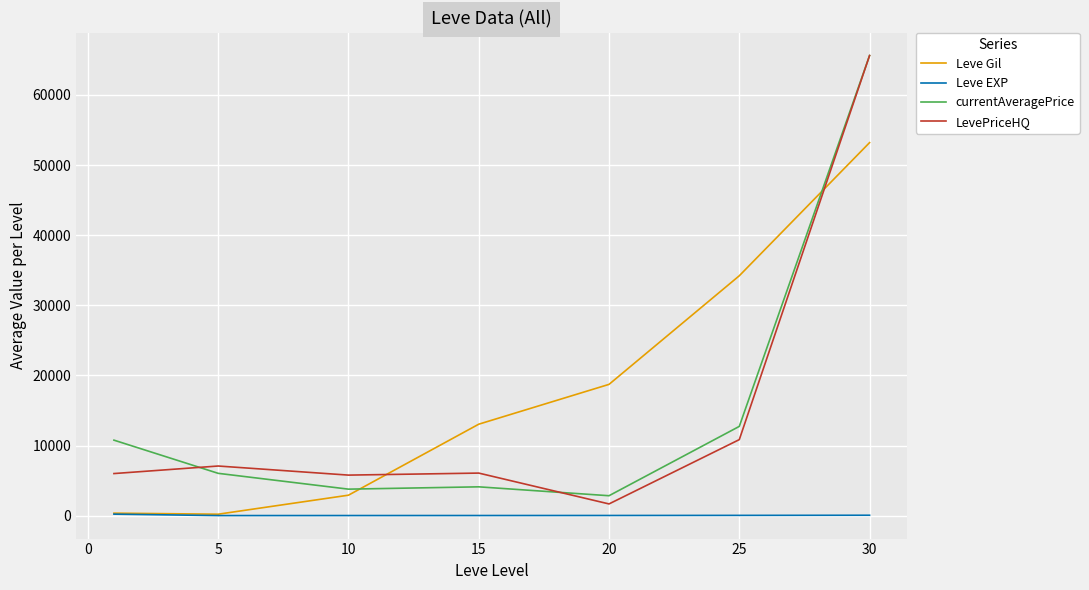

How many intersections are there between LevePriceHQ and Leve Gil?

2